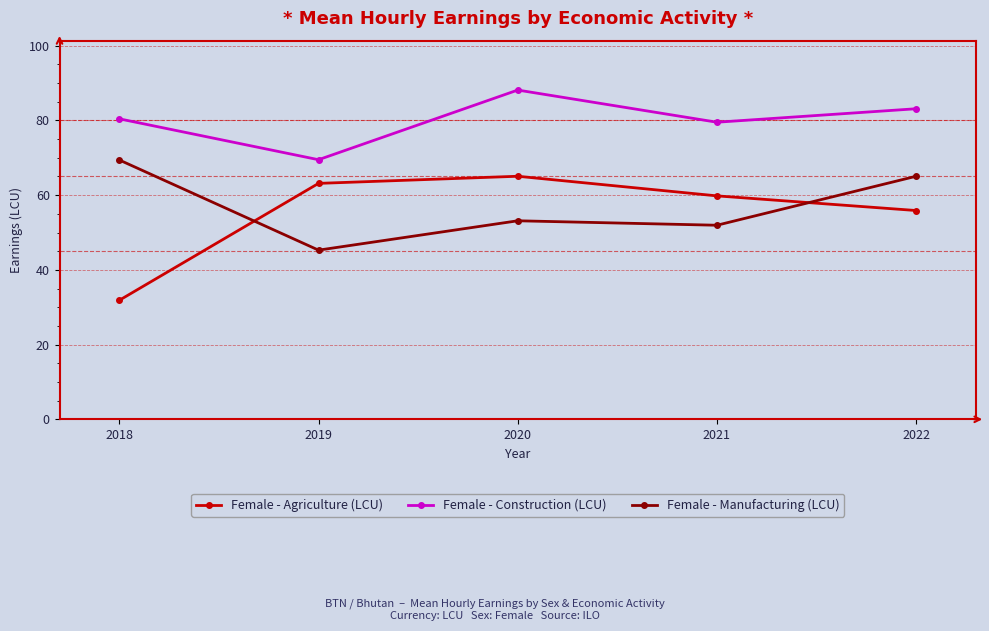

What is the total value across all series at 2018?

181.7